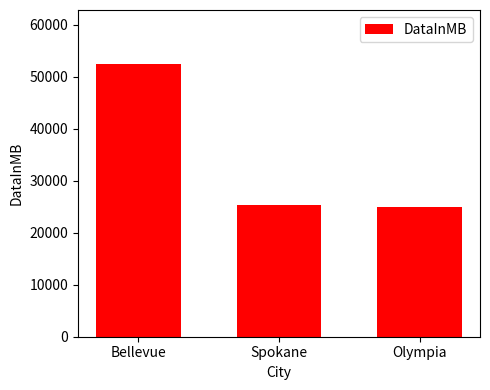

At which label does the data first exceed 25352?

Bellevue